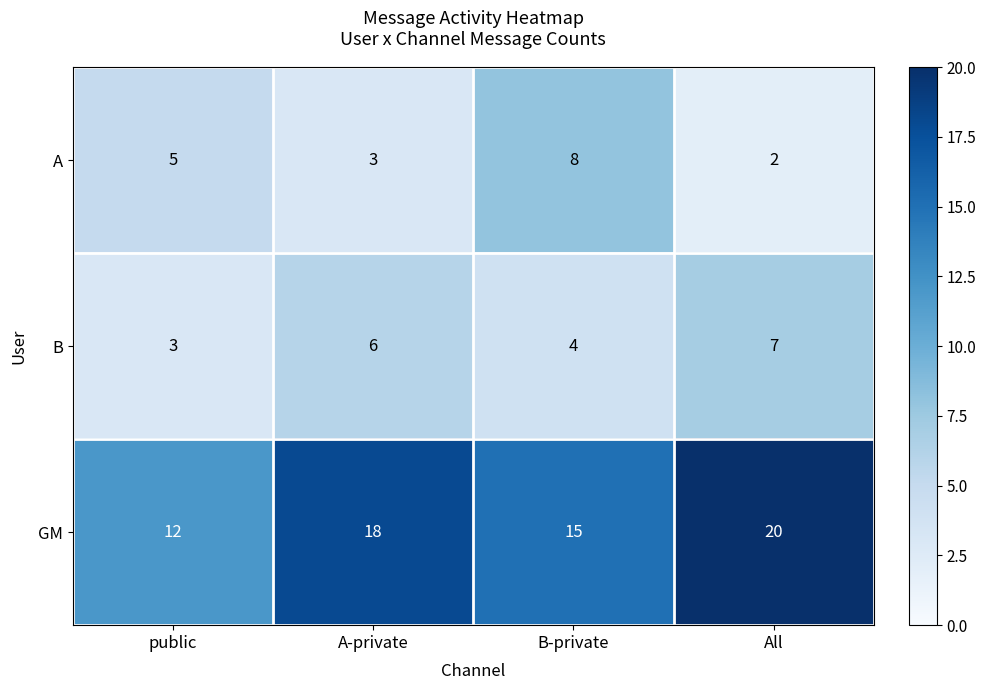

How many A values are between 3 and 8?

3